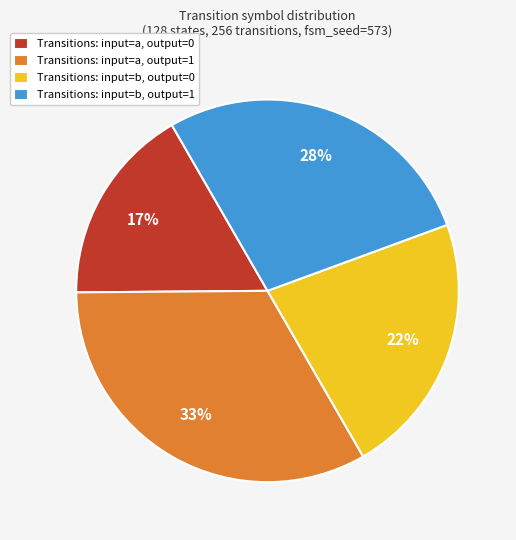

Is it true that Transitions: input=a, output=0 is 17% of the pie?

True